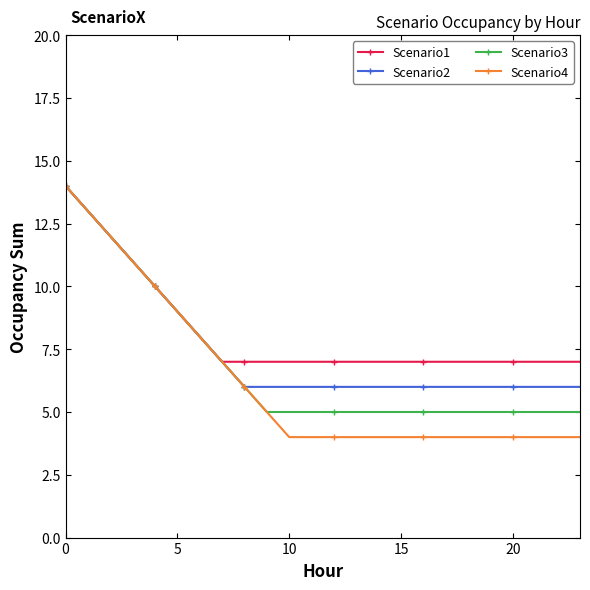

Which series has the widest spread of values?

Scenario4